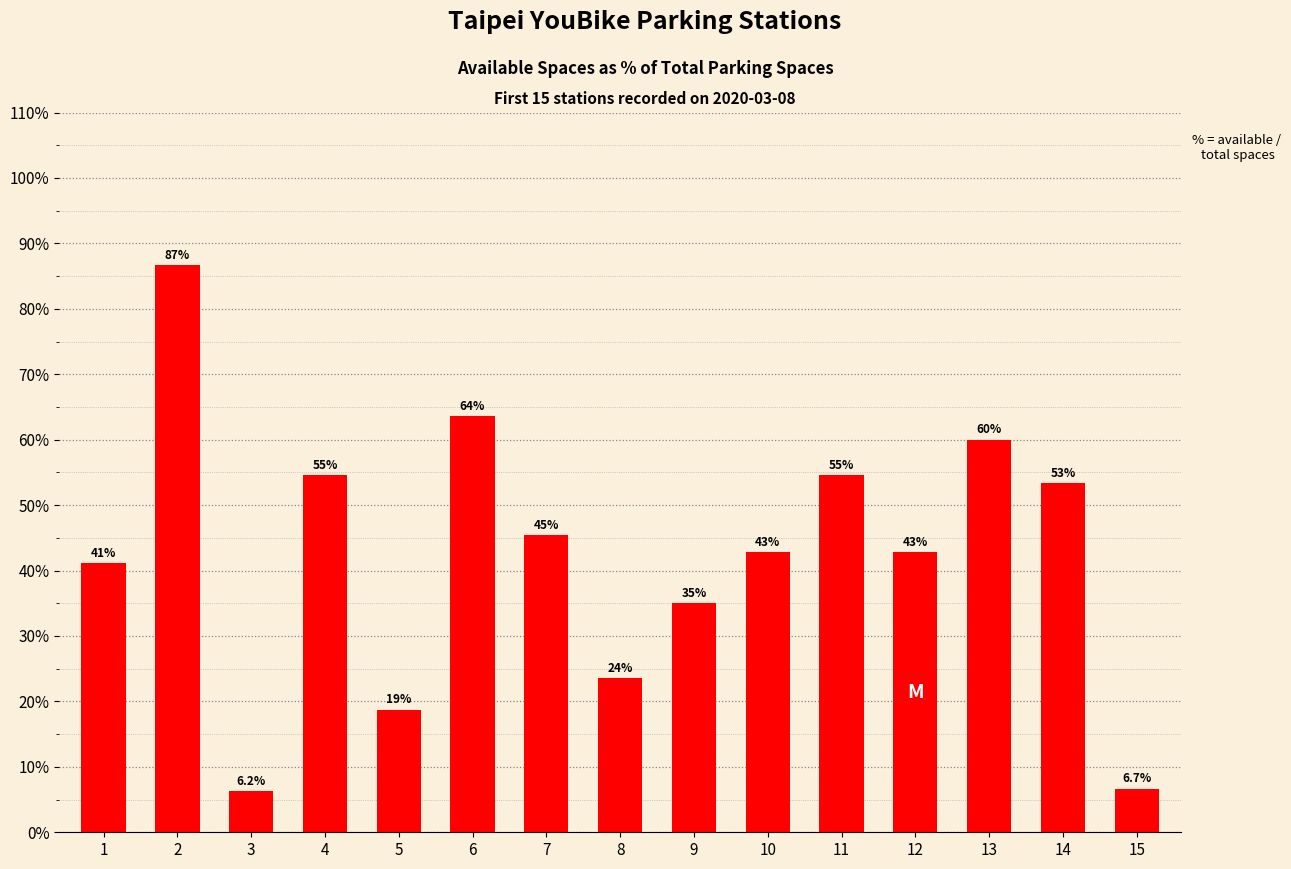

How many data points are above 42?

9